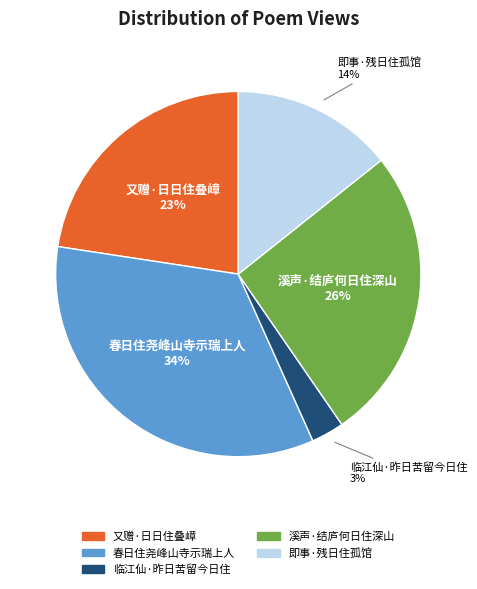

Which has a higher value, 又赠·日日住叠嶂 or 溪声·结庐何日住深山?

溪声·结庐何日住深山